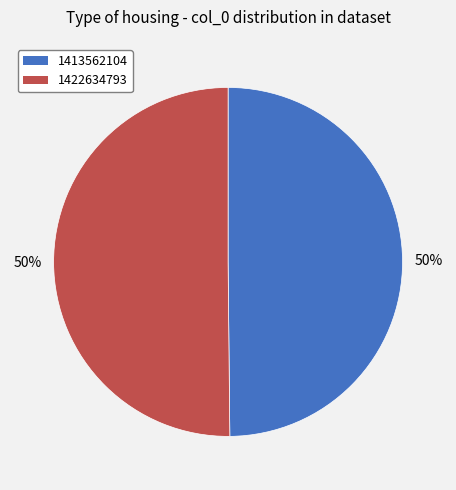

Is it true that 1413562104 is 50% of the pie?

True